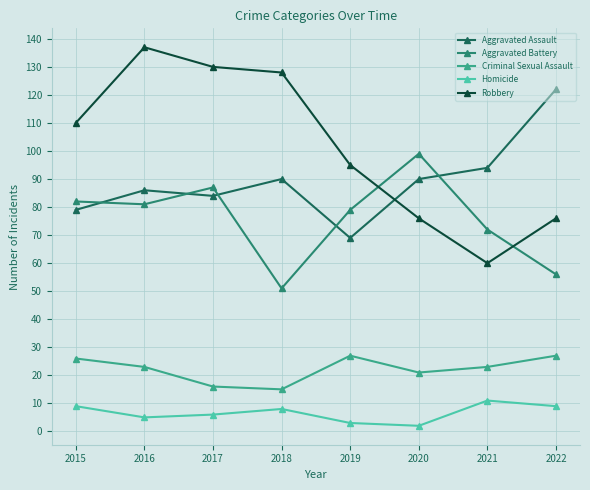

Which category has the highest value in the Aggravated Assault series?

2022